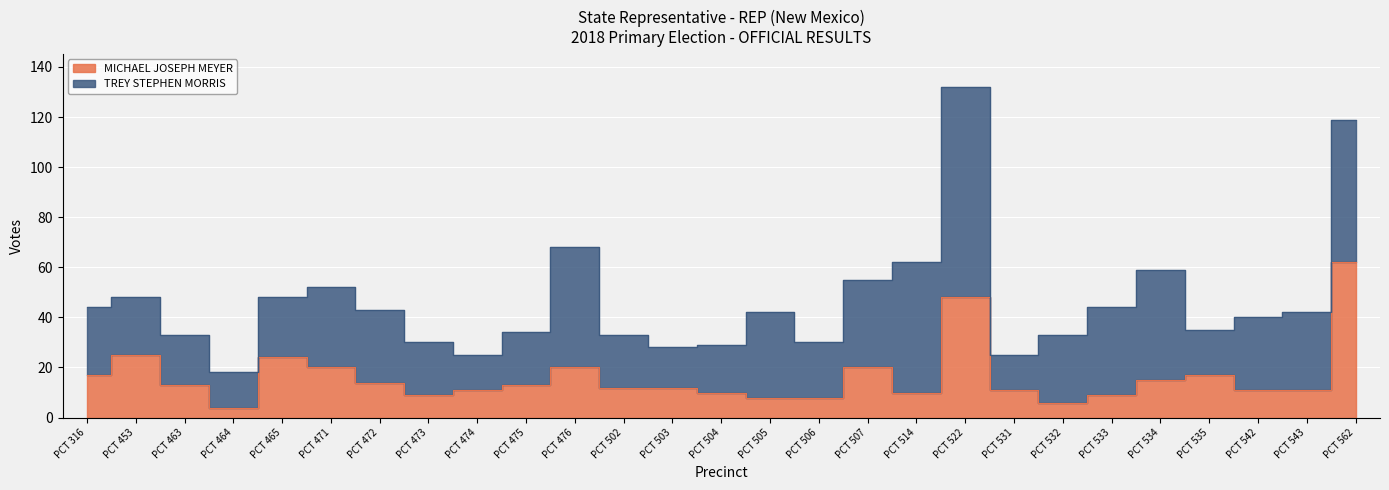

What is the value of the 16th point from the left?

8